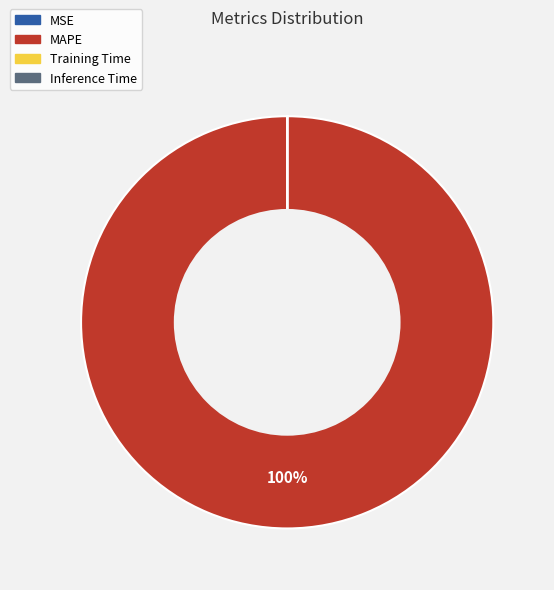

To the nearest percent, what portion does MAPE represent?

100%